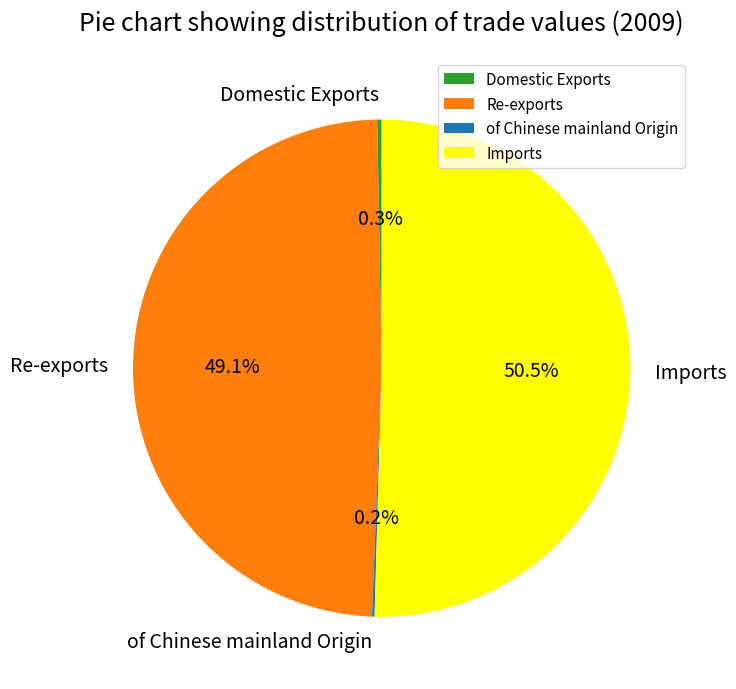

The Re-exports slice represents 35% of the pie. True or false?

False